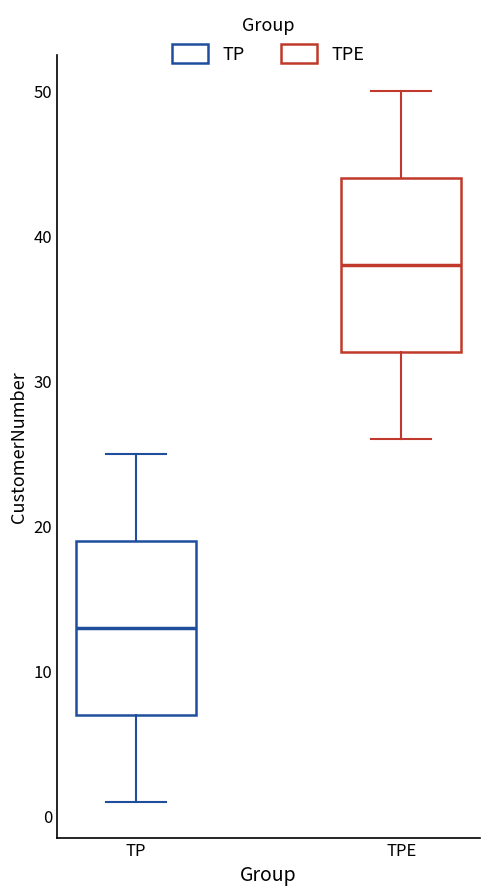

Reading left to right, read every box against the y-axis: the position of its median line, the range the box covers, and the ends of its whiskers. The values are not printed on the chart, so give them approximately, as read against the axis.

TP: median 13, box 7 to 19, whiskers 1 to 25
TPE: median 38, box 32 to 44, whiskers 26 to 50